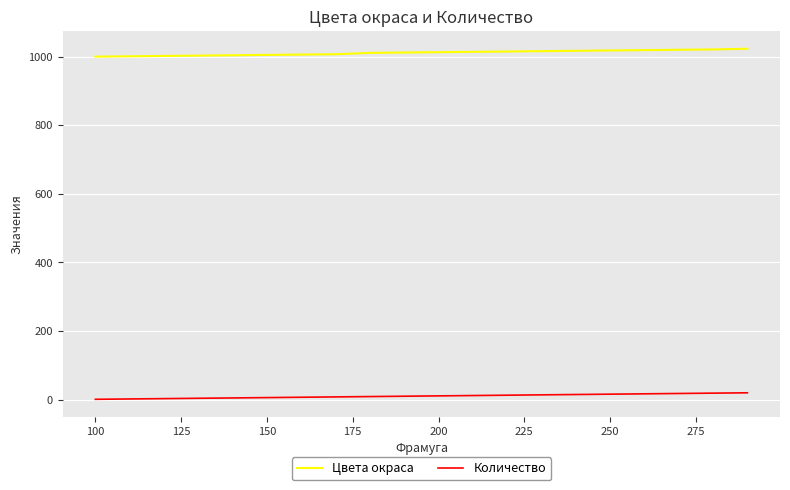

What is the difference between the maximum and minimum values in the Цвета окраса series?

23